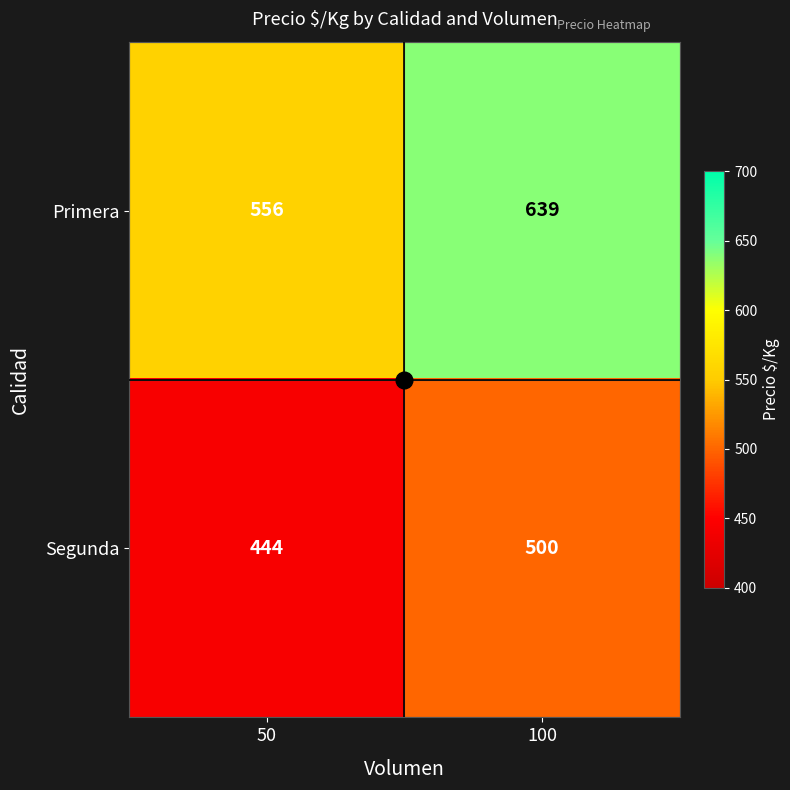

List the series in order of their overall mean, highest first.

Primera, Segunda